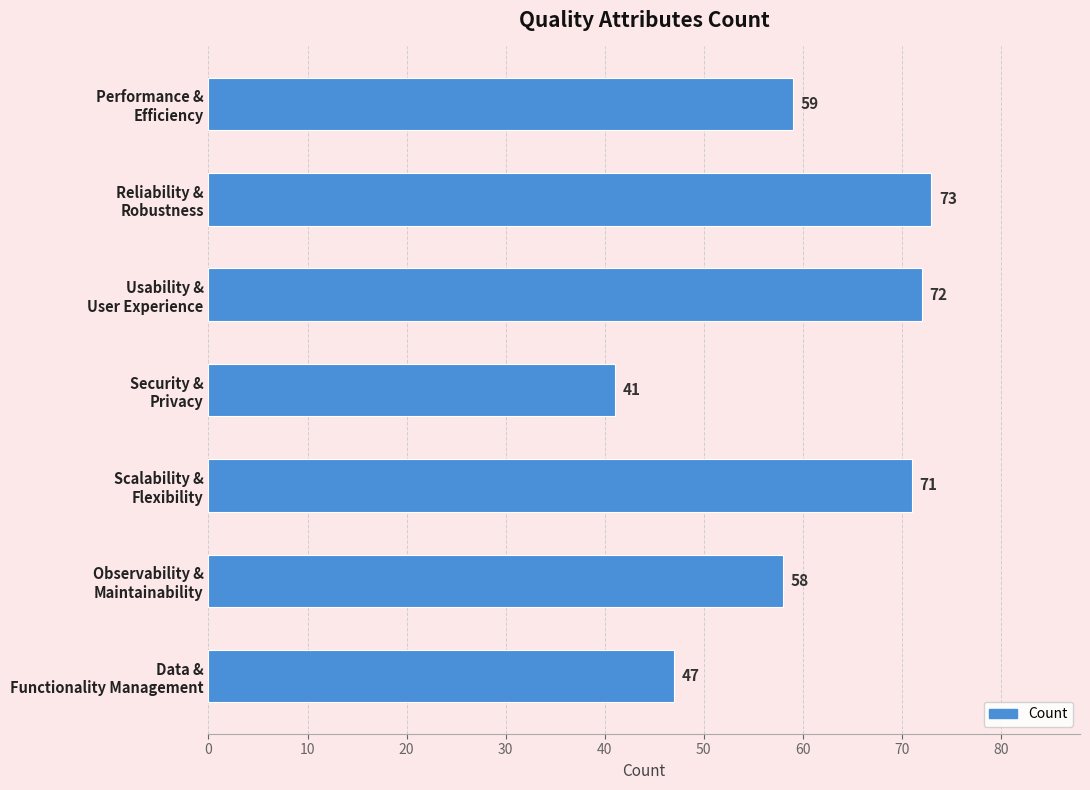

What is the maximum value shown in the chart?

73